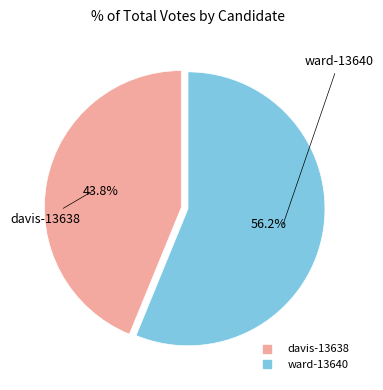

Between davis-13638 and ward-13640, which is larger?

ward-13640